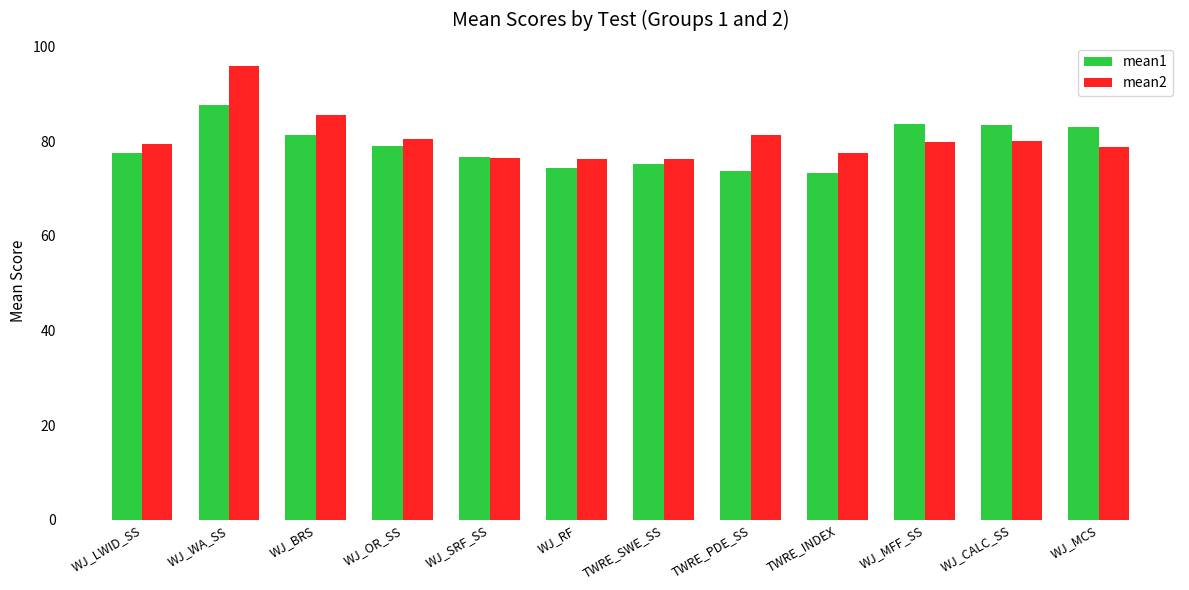

Which label corresponds to the largest value in the chart?

WJ_WA_SS